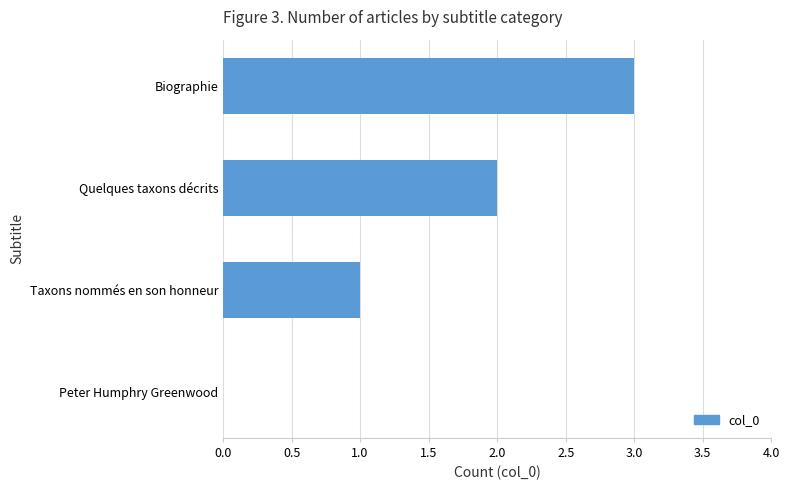

What is the sum of the values at Taxons nommés en son honneur and Quelques taxons décrits?

3